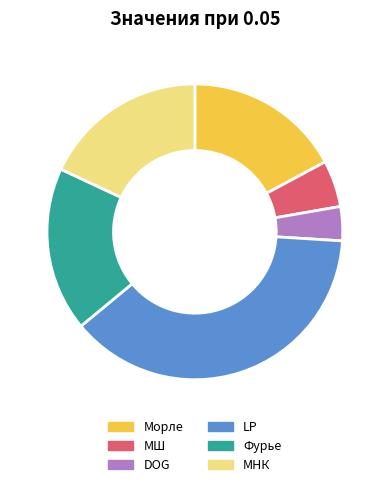

Is Фурье the majority of the pie?

No